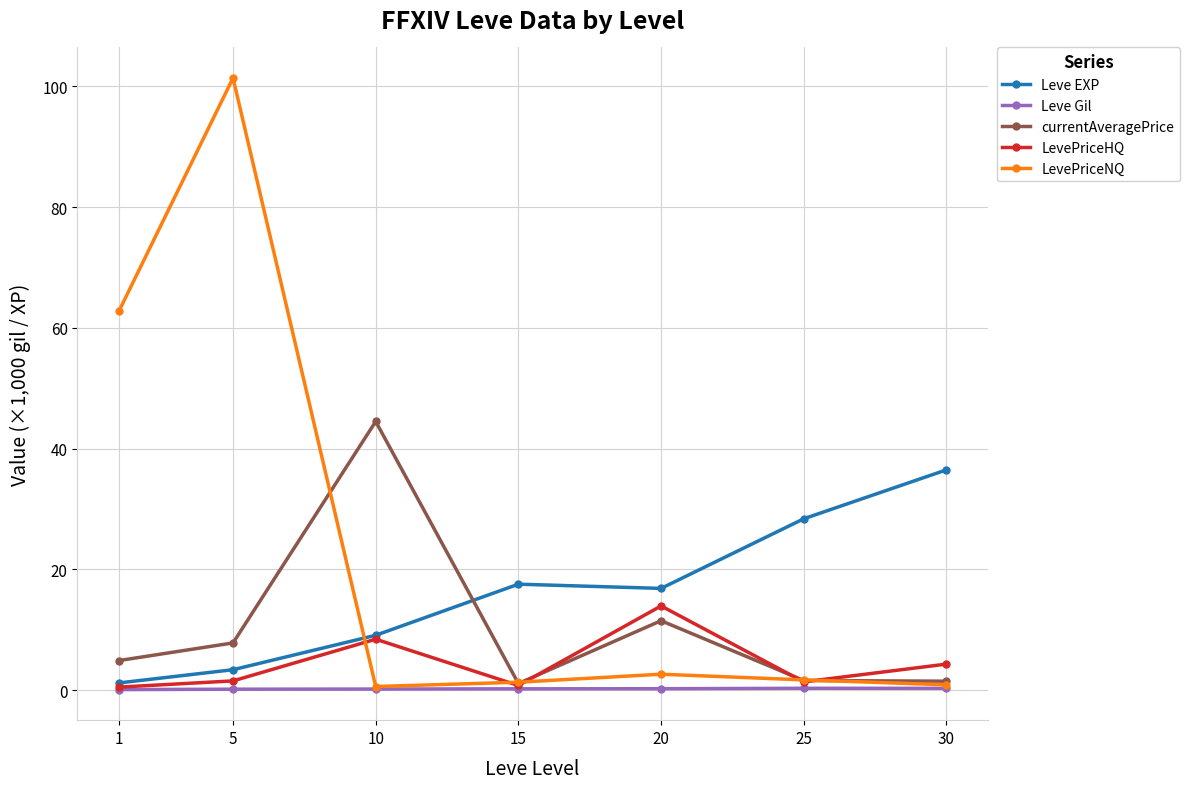

Where is LevePriceNQ nearest to the value 50?

1